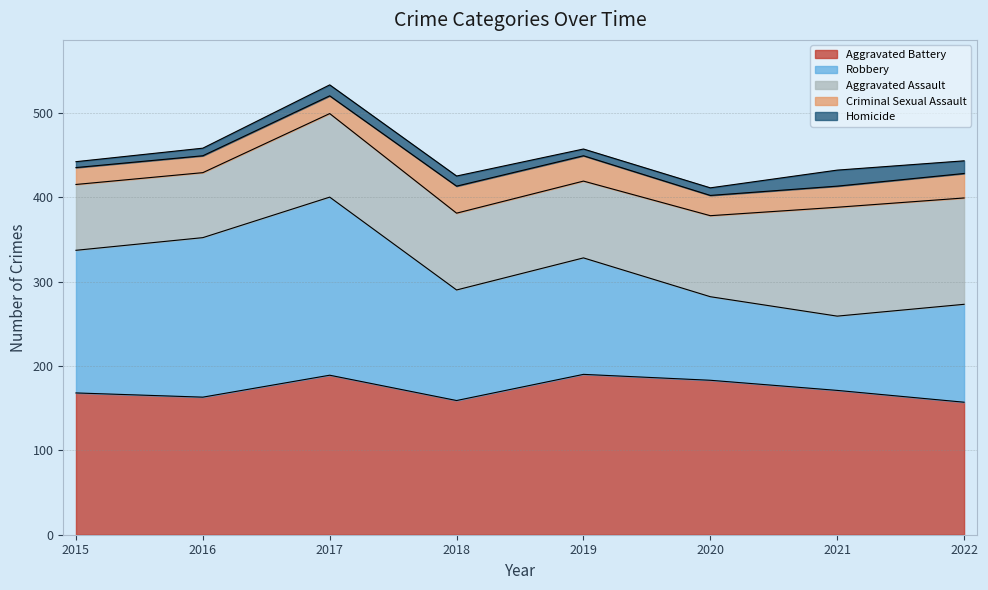

How many interior local peaks does the Aggravated Assault series have?

2